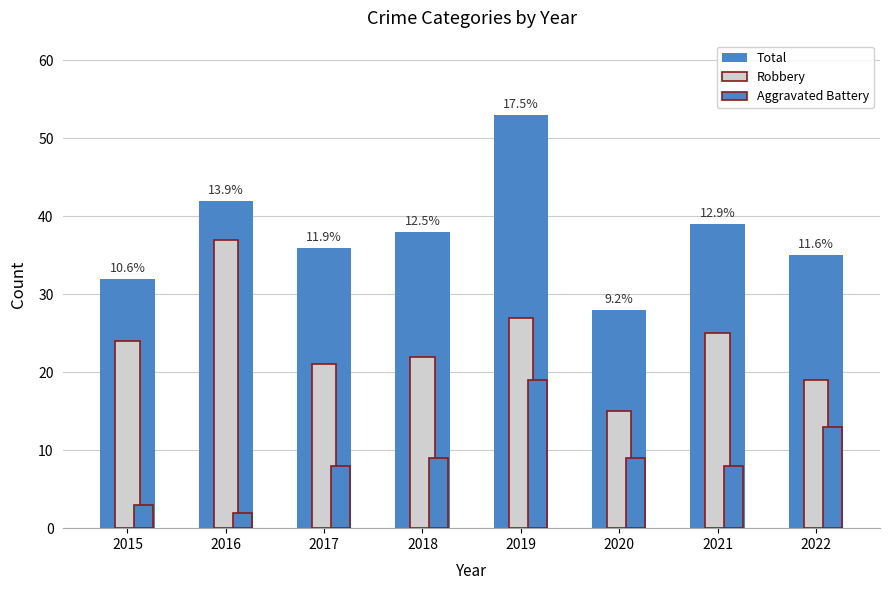

How many values in the Aggravated Battery series are below 9?

4